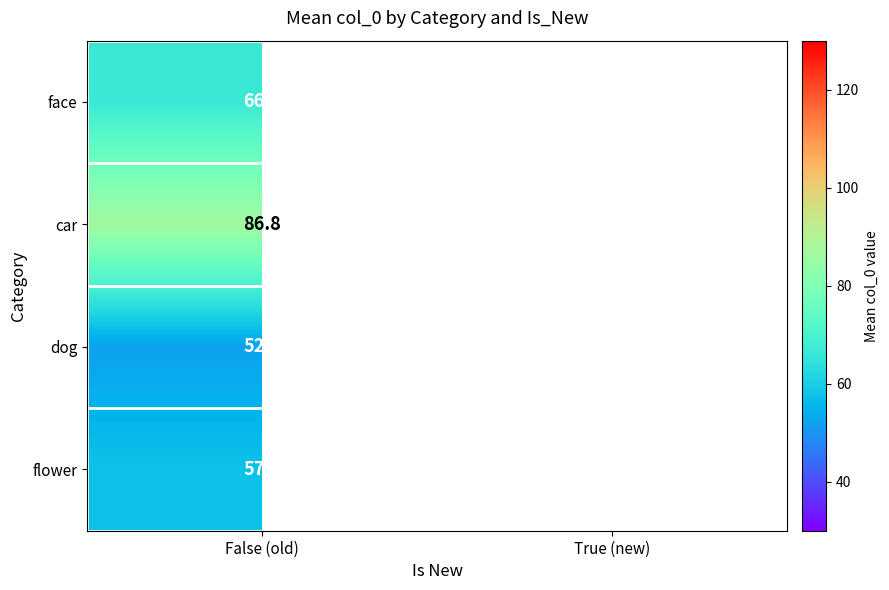

Rank the series at False (old) from highest to lowest value.

car, face, flower, dog